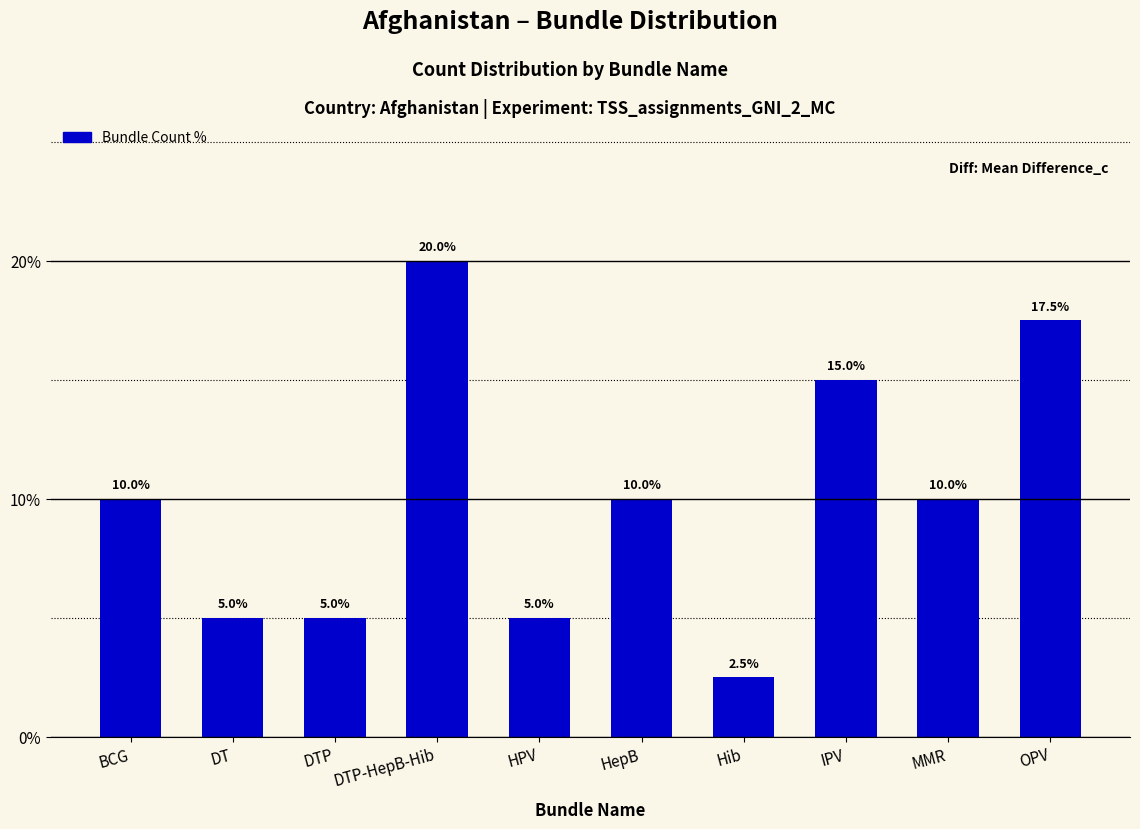

At which category does the chart reach its minimum across all series?

Hib